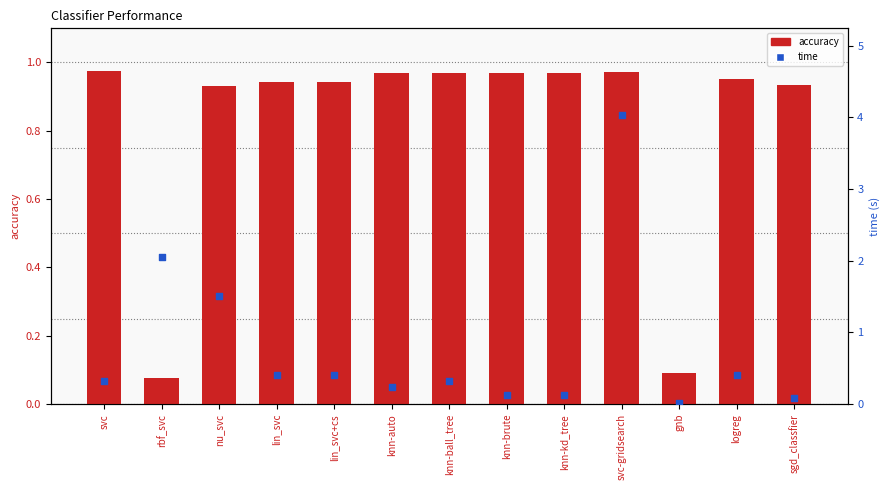

Which series reaches the maximum Y coordinate?

time